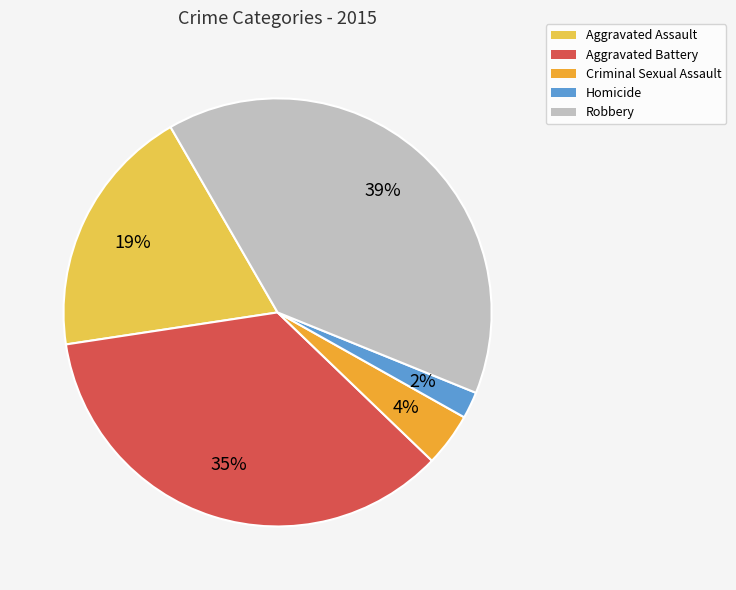

True or false: Aggravated Assault accounts for 14% of the total.

False